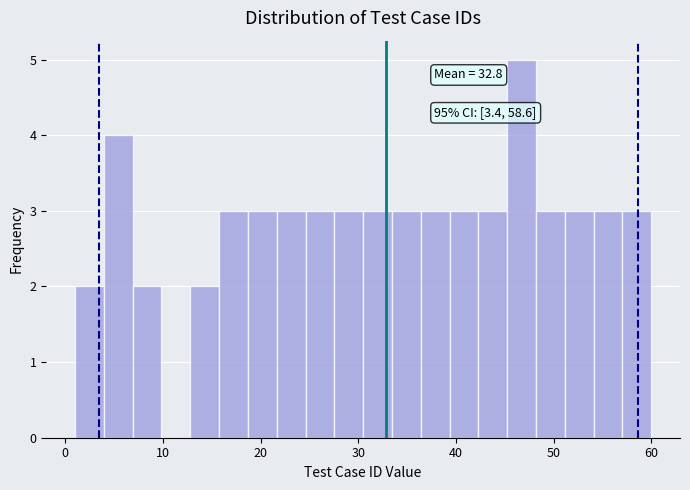

Around what value on the x-axis is the tallest bar? Give the approximate position of its centre, as read against the axis.

47